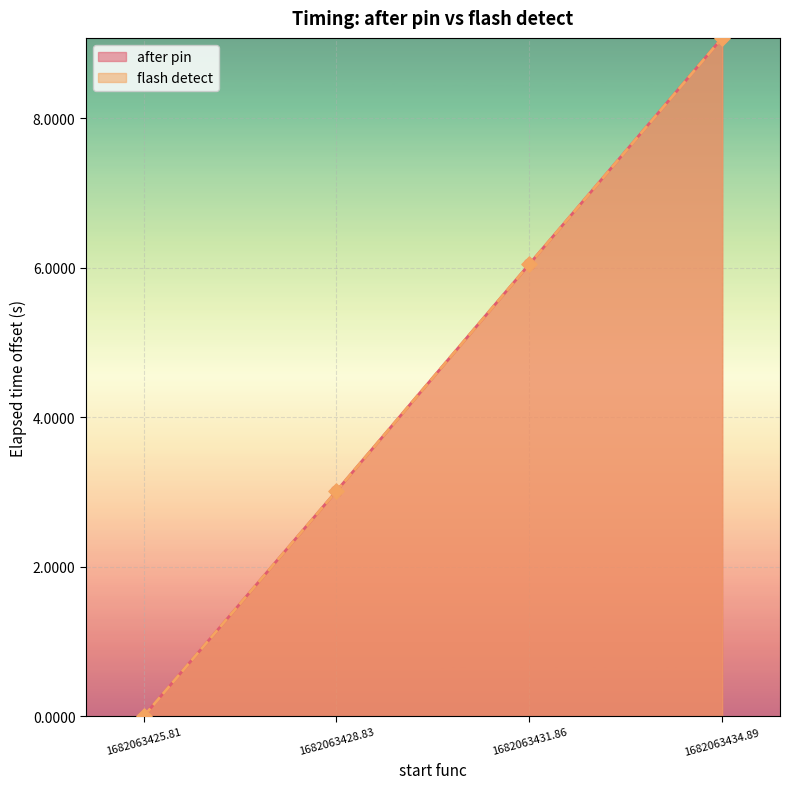

Which series contains the highest Y value?

after pin